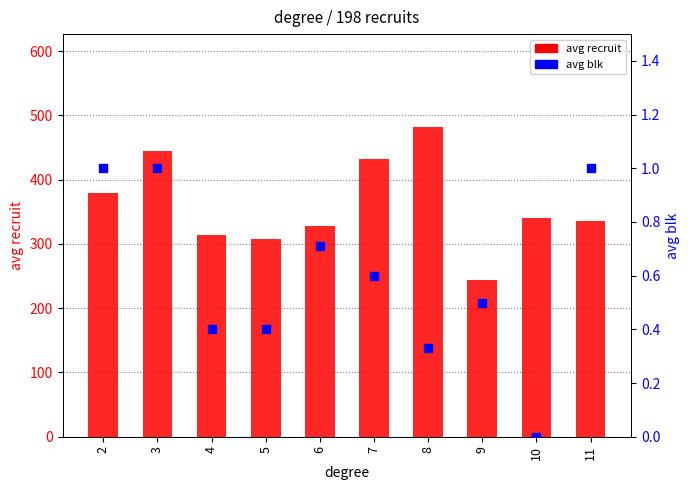

Which series contains the highest Y value?

avg recruit